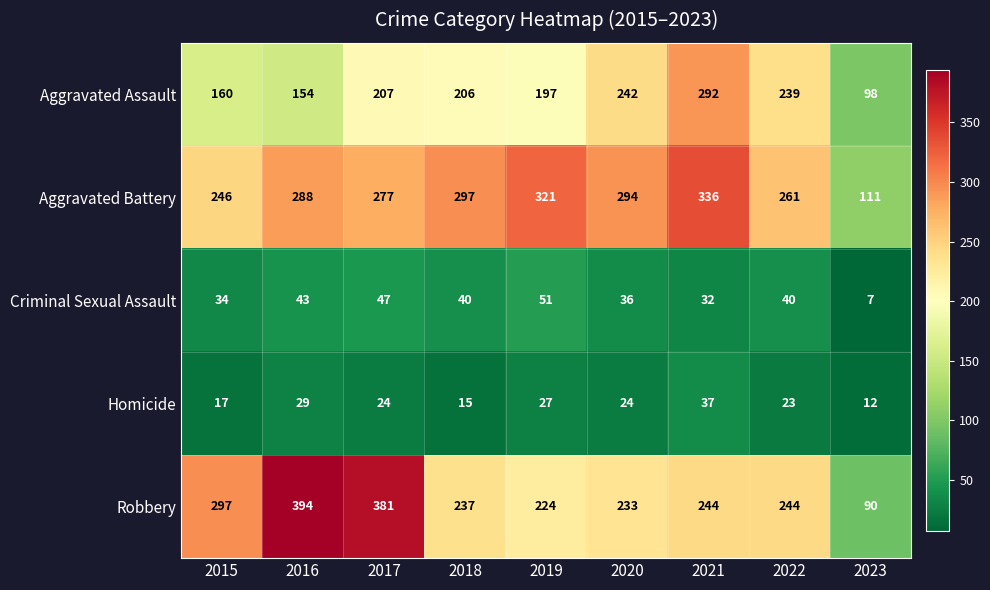

Which series changed the most between 2016 and 2017?

Aggravated Assault